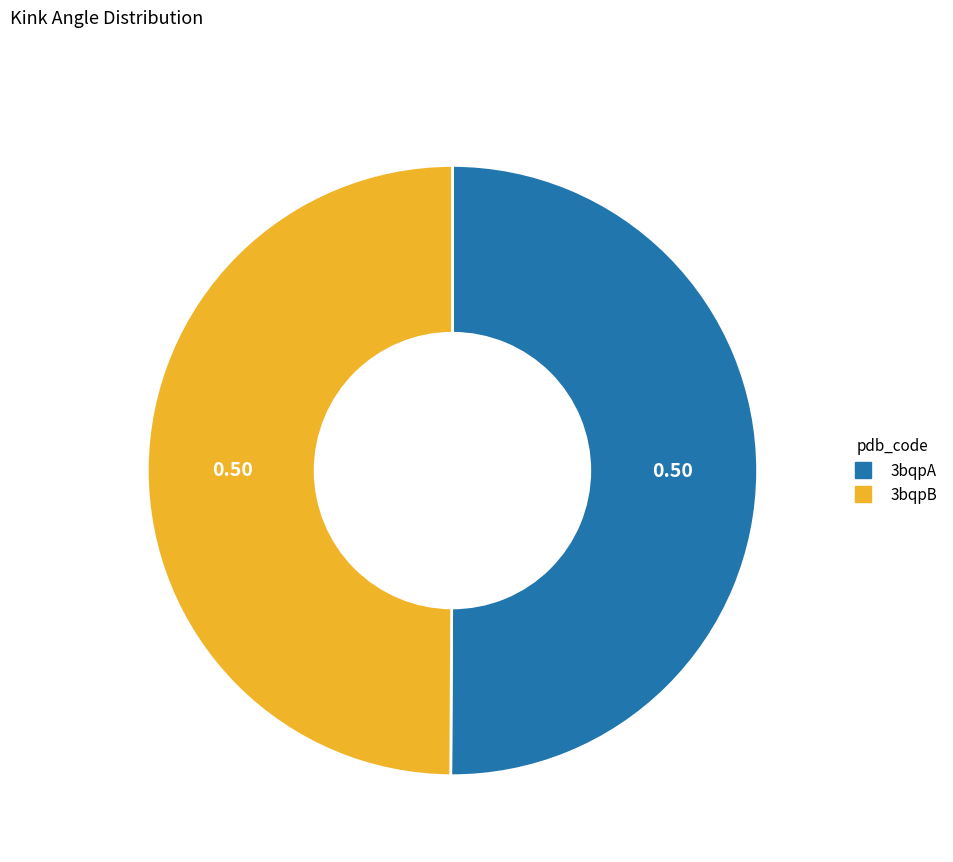

How many slices are in this pie chart?

2